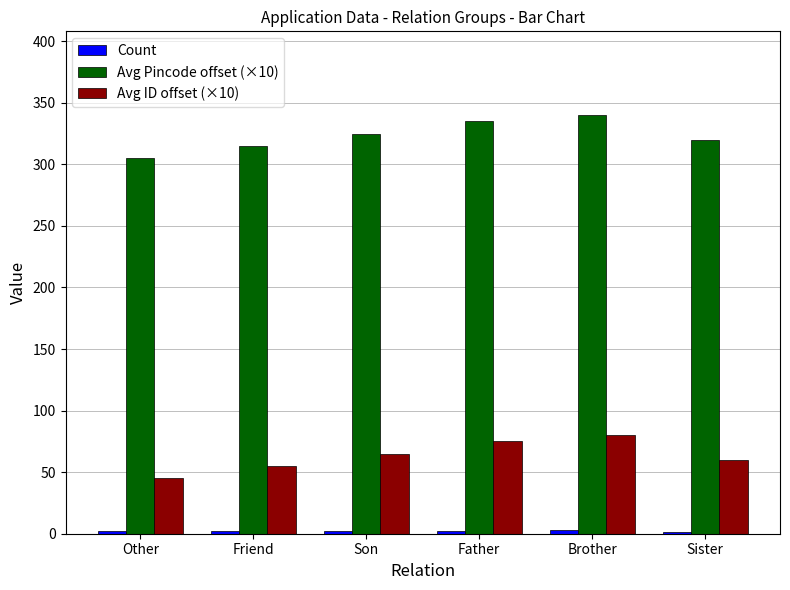

How many groups of bars are there?

6